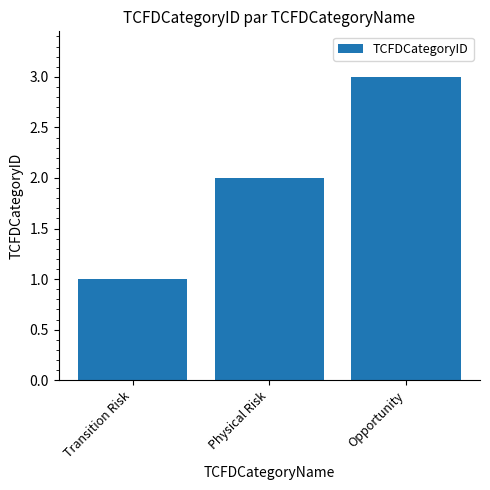

Reading left to right, extract all data points from this chart.

1	2	3